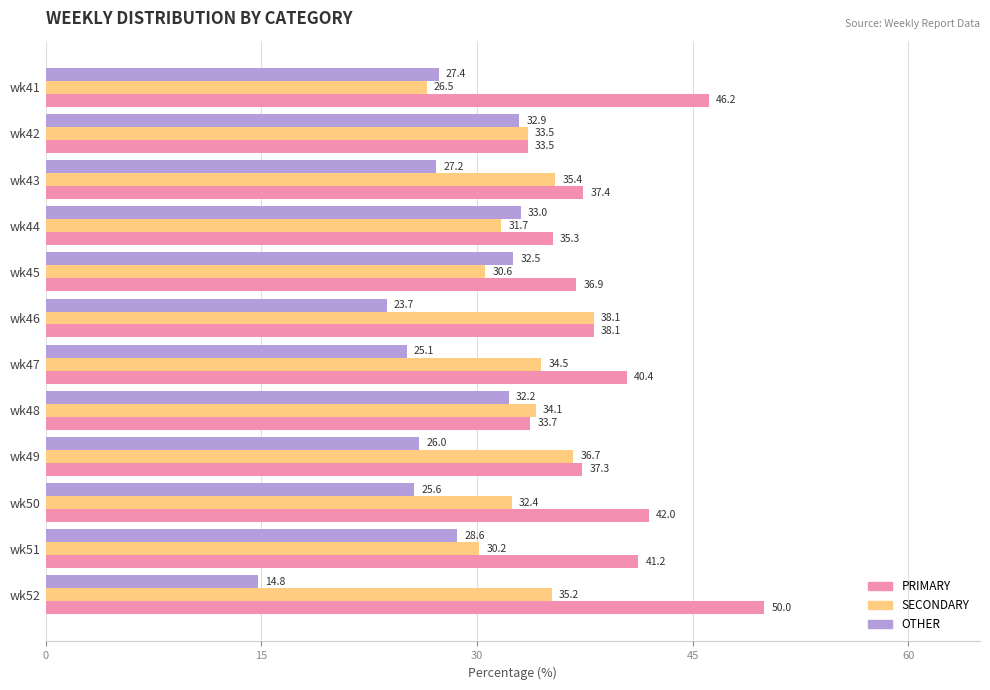

At which label is PRIMARY closest to 41?

wk51